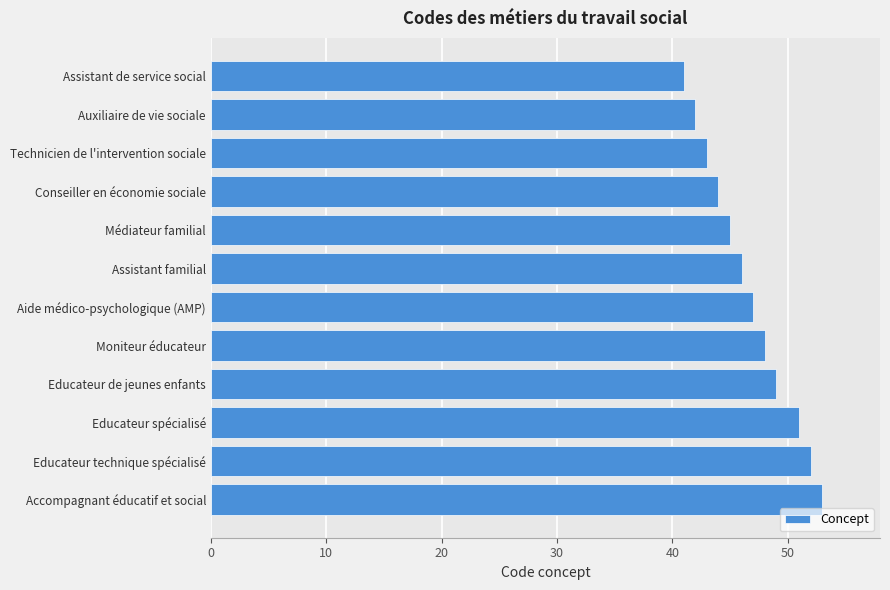

Does the chart contain any negative values?

No